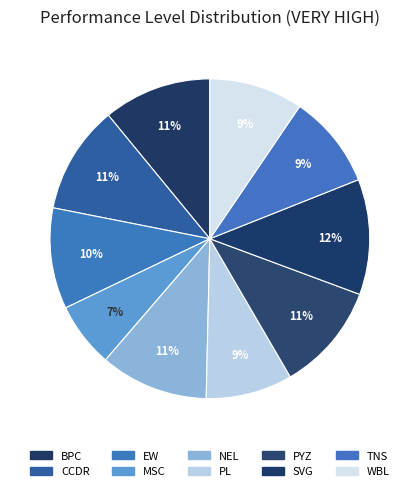

Count the number of slices in the pie.

10